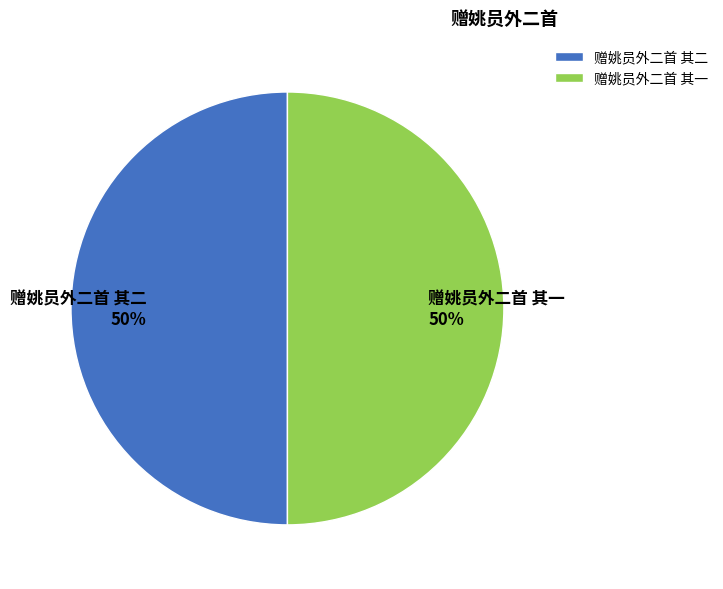

Is it true that 赠姚员外二首 其二 is 40% of the pie?

False